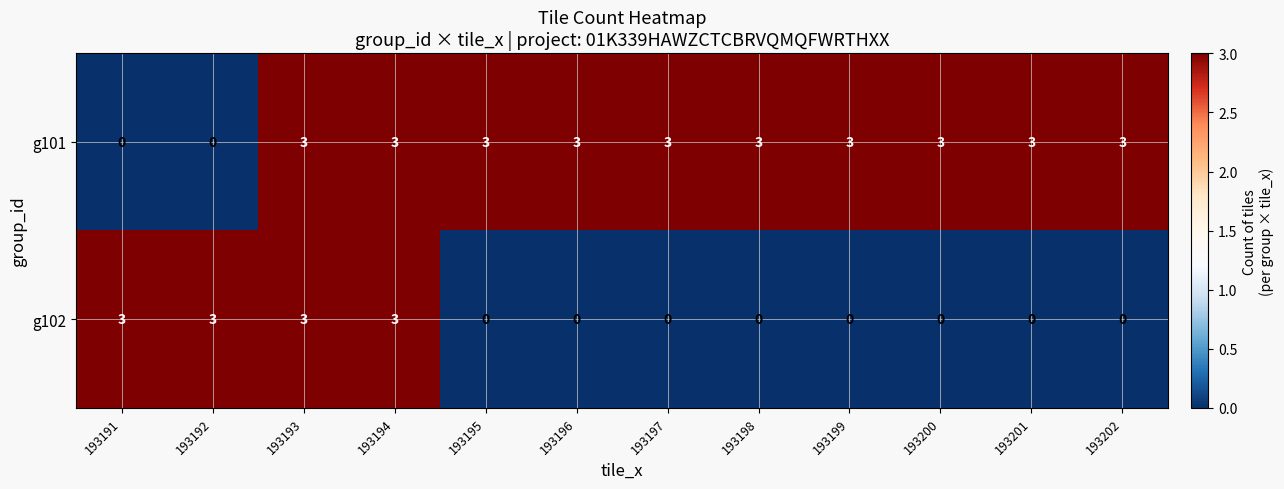

Rank the series by their average value, from lowest to highest.

g102, g101